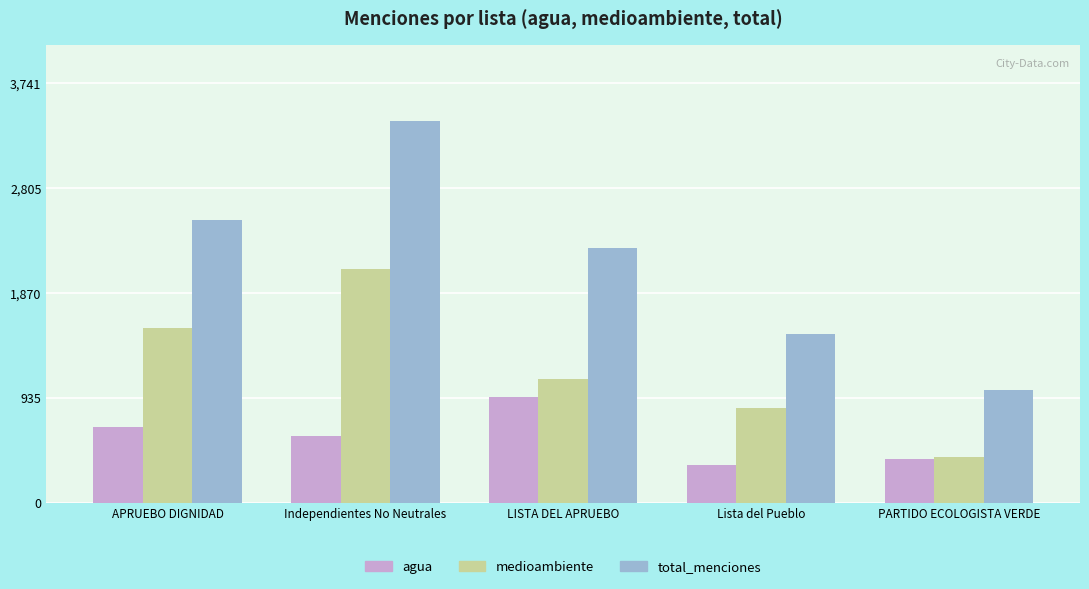

At how many categories does at least one series exceed 3237?

1